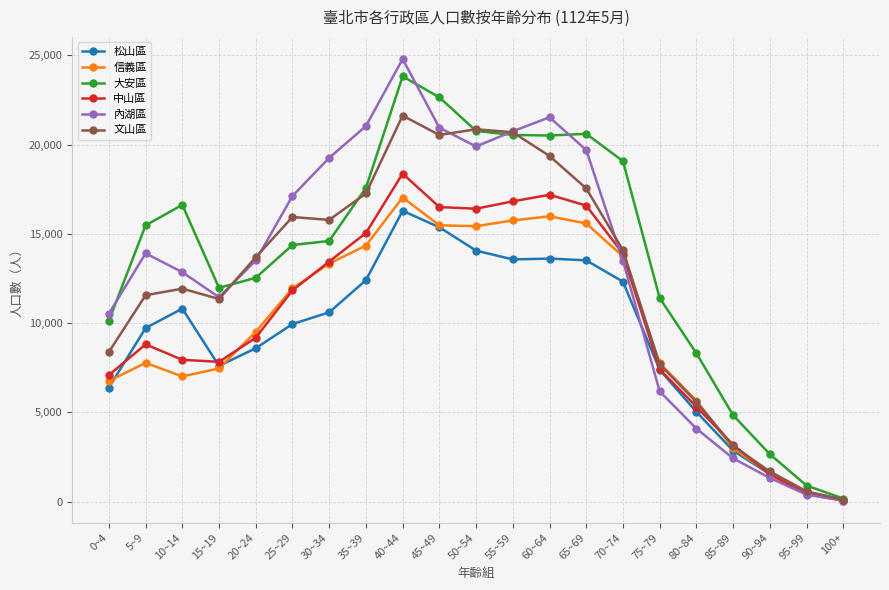

What is the difference between the 大安區 values at 50~54 and 20~24?

8222